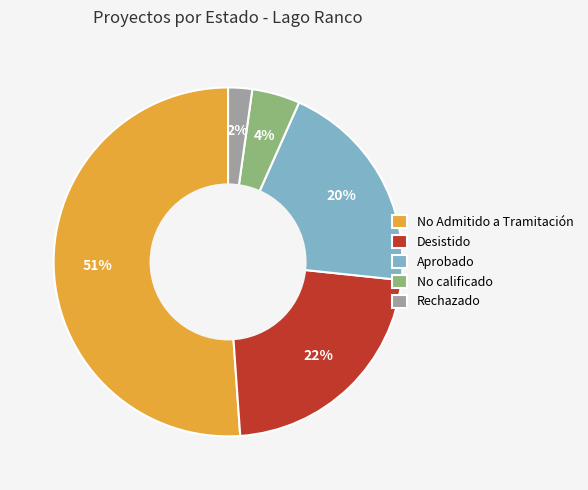

The No calificado slice represents 16% of the pie. True or false?

False